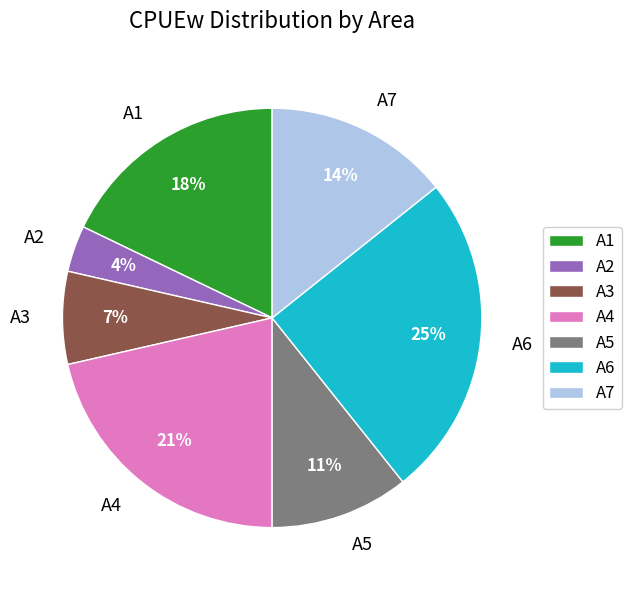

To the nearest percent, what percentage of the pie is A2?

4%